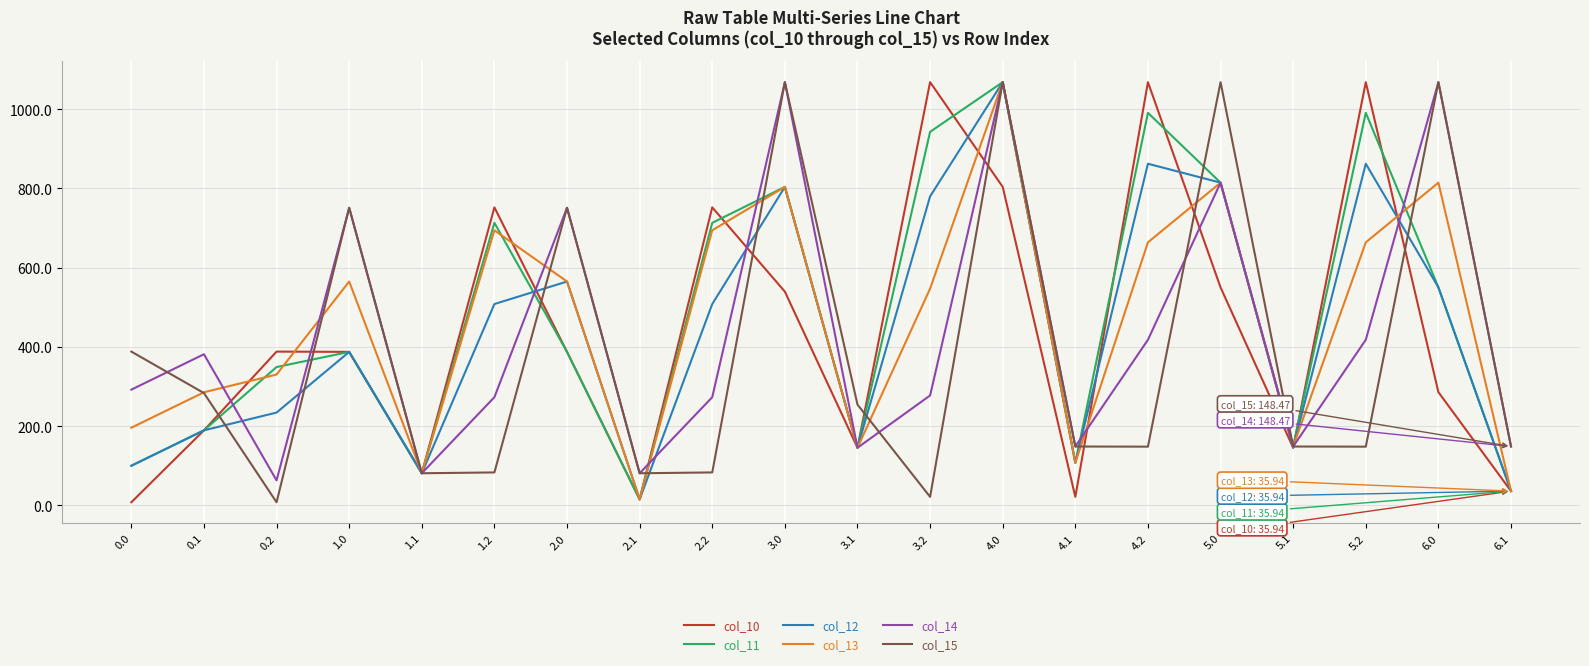

What is the difference between the highest and lowest values at 3.0?

528.7